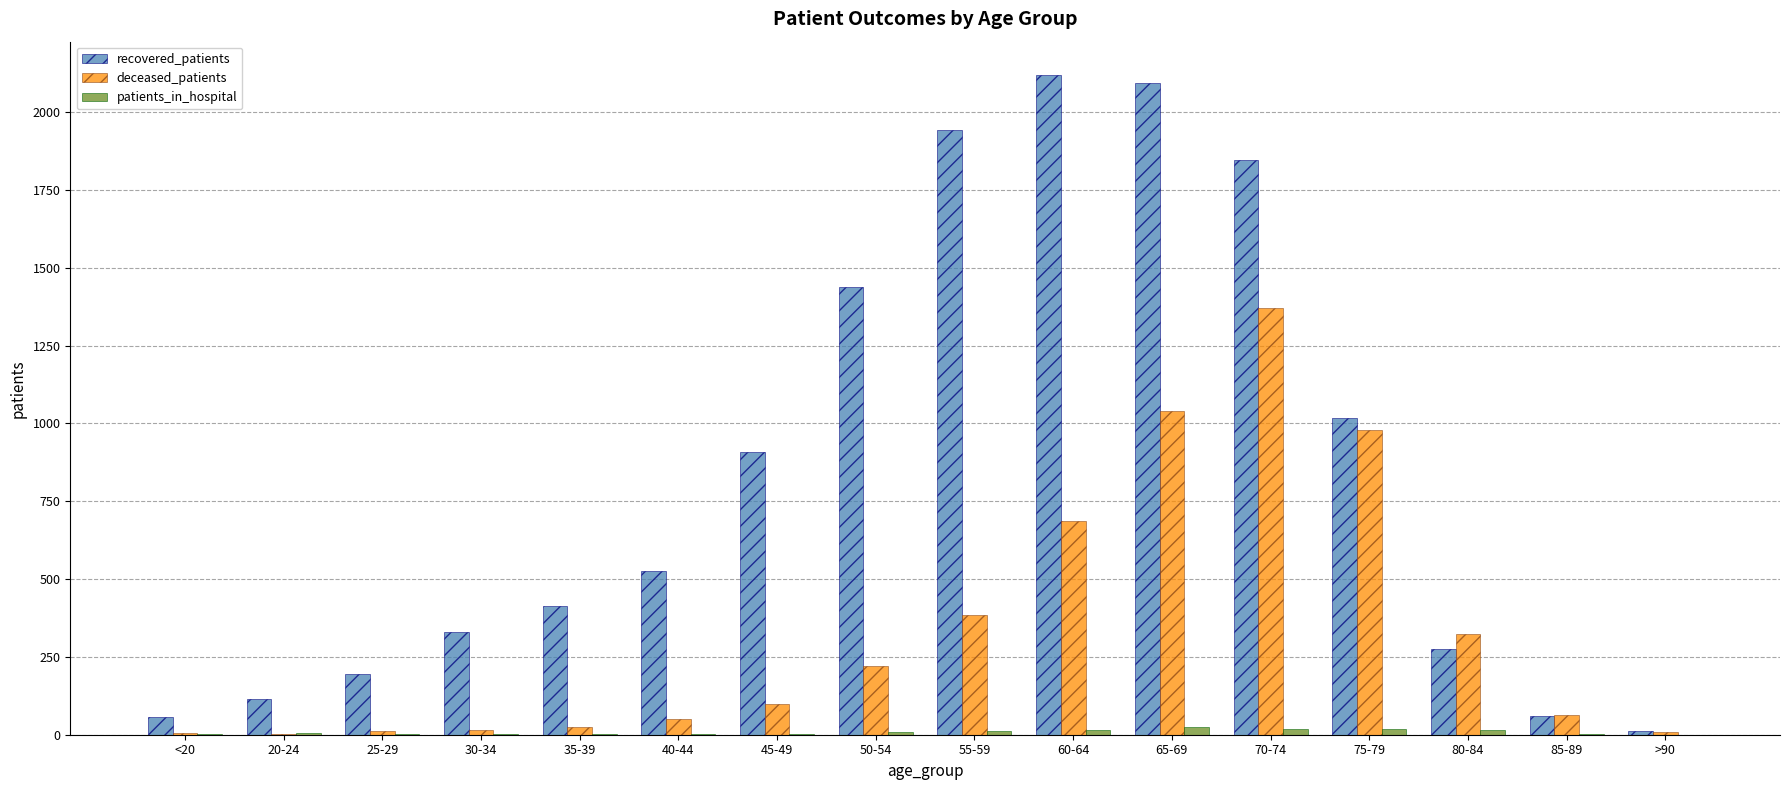

How many data points does each series have?

16